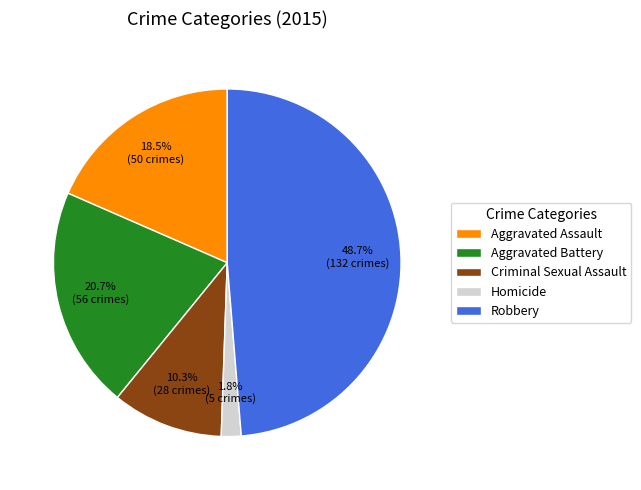

To the nearest percent, what portion does Homicide represent?

2%